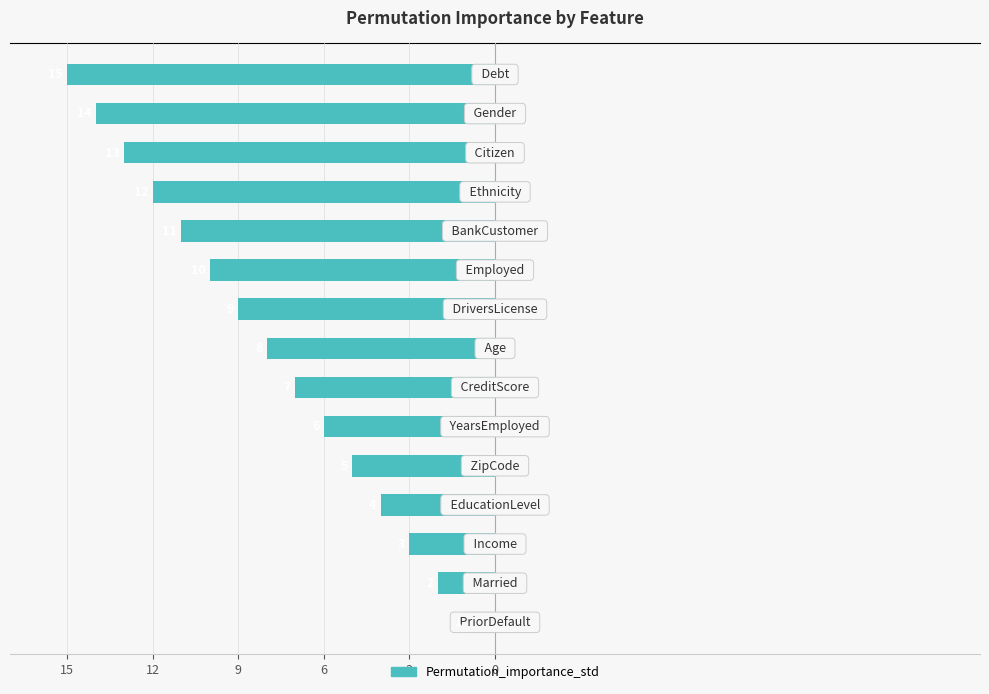

Are the bars horizontal?

Yes